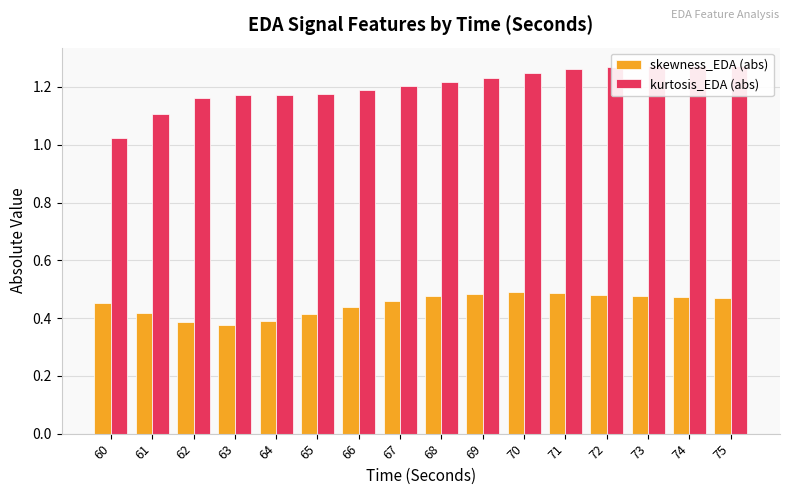

What is the value of the skewness_EDA (abs) bar at the 9th from the left?

0.5